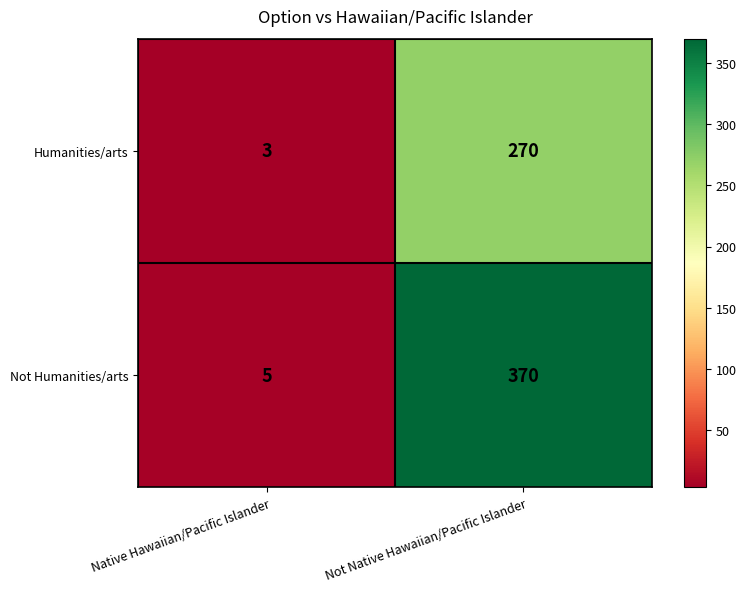

The value of Humanities/arts at Native Hawaiian/Pacific Islander is 1. True or false?

False